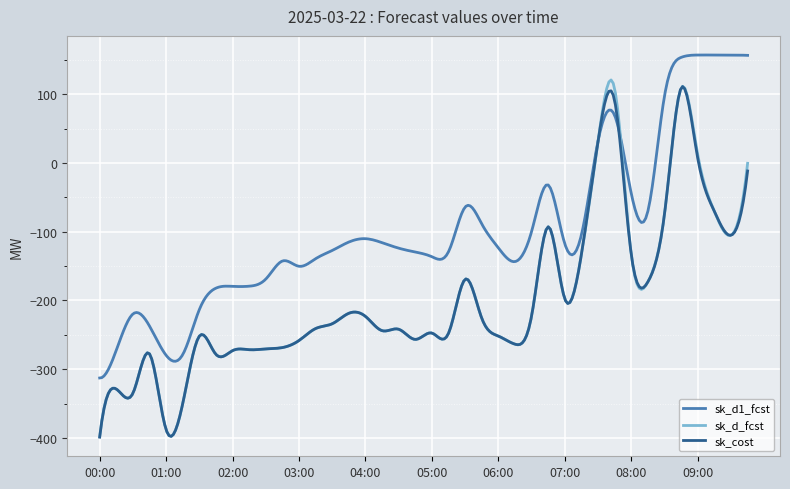

Which series has the largest total across all categories?

sk_d1_fcst